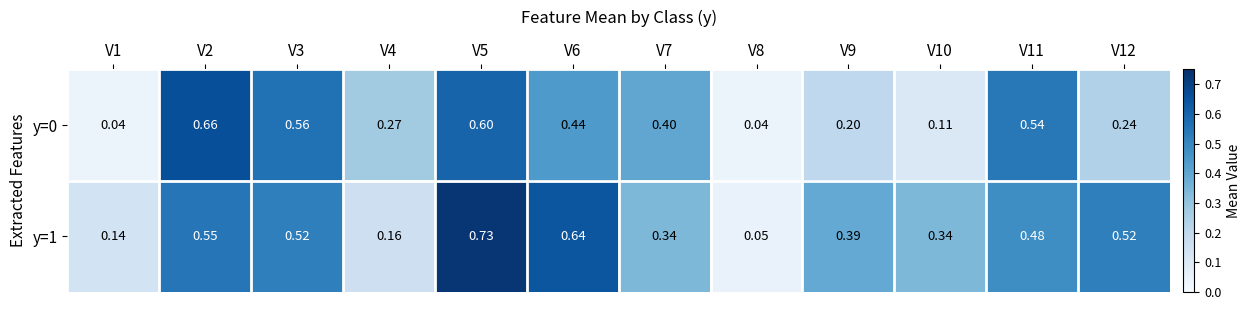

Is the value of y=1 at V4 greater than the value of y=0 at V12?

No